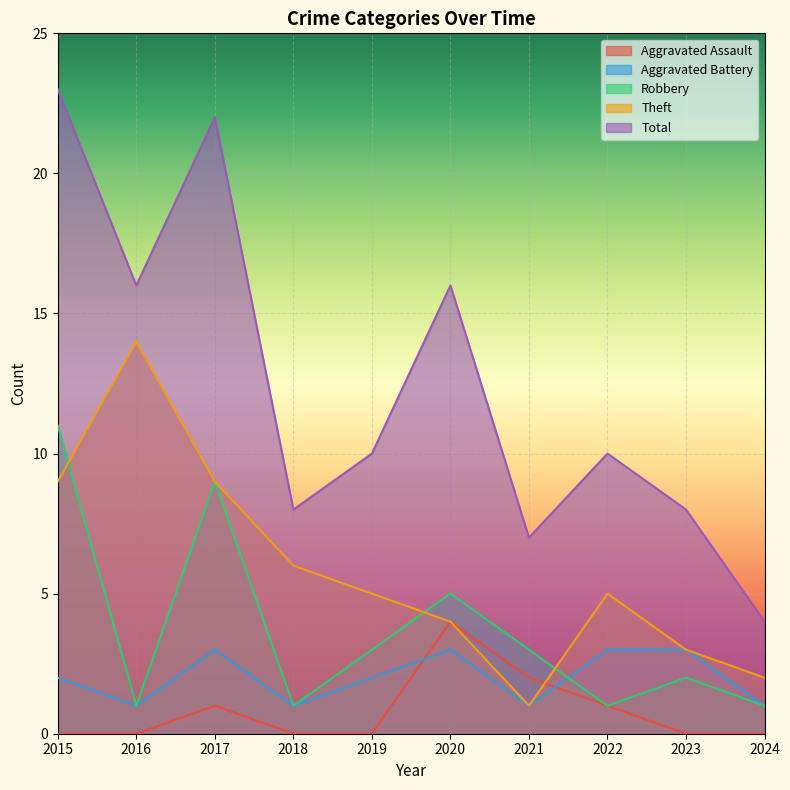

Where is the first local minimum for Aggravated Battery?

2016